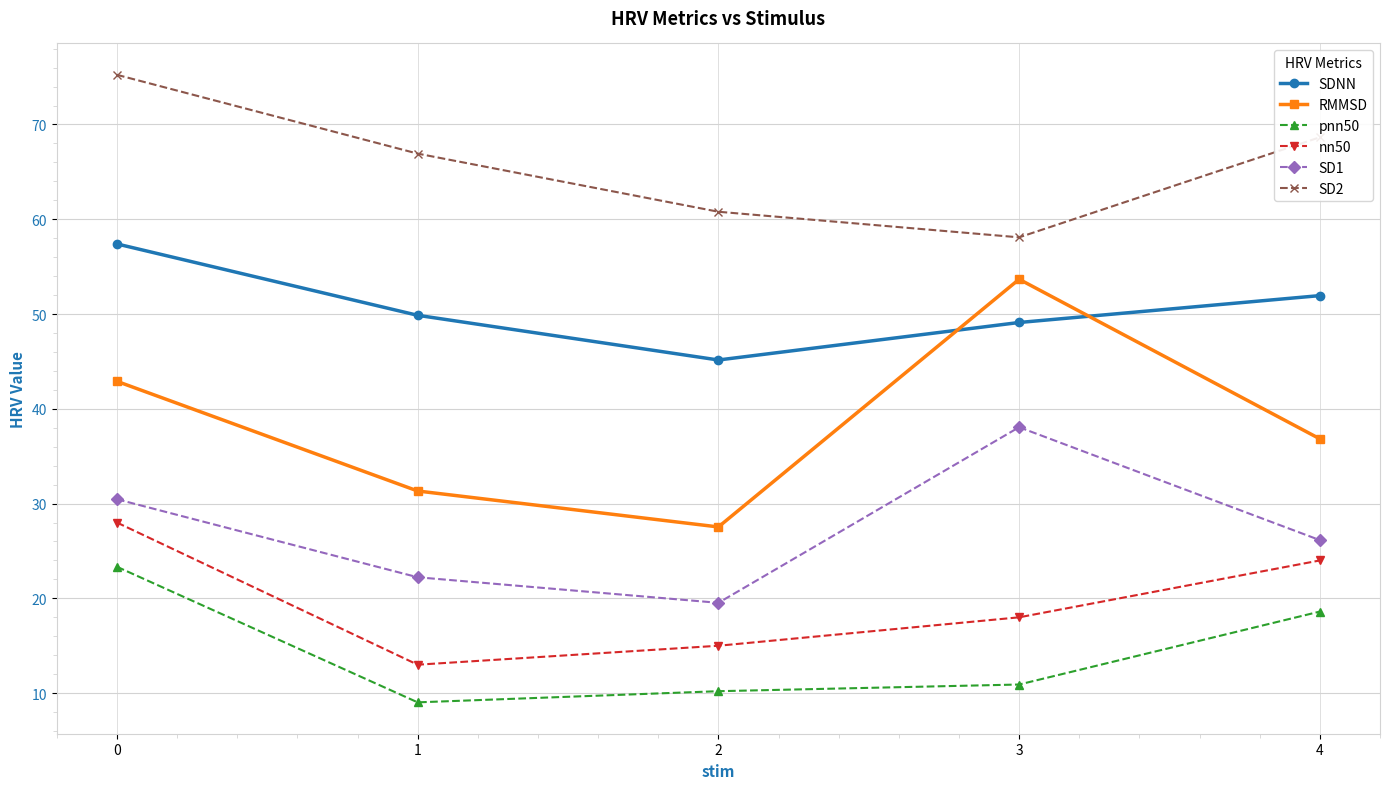

True or false: nn50 and SD1 cross at least once.

False